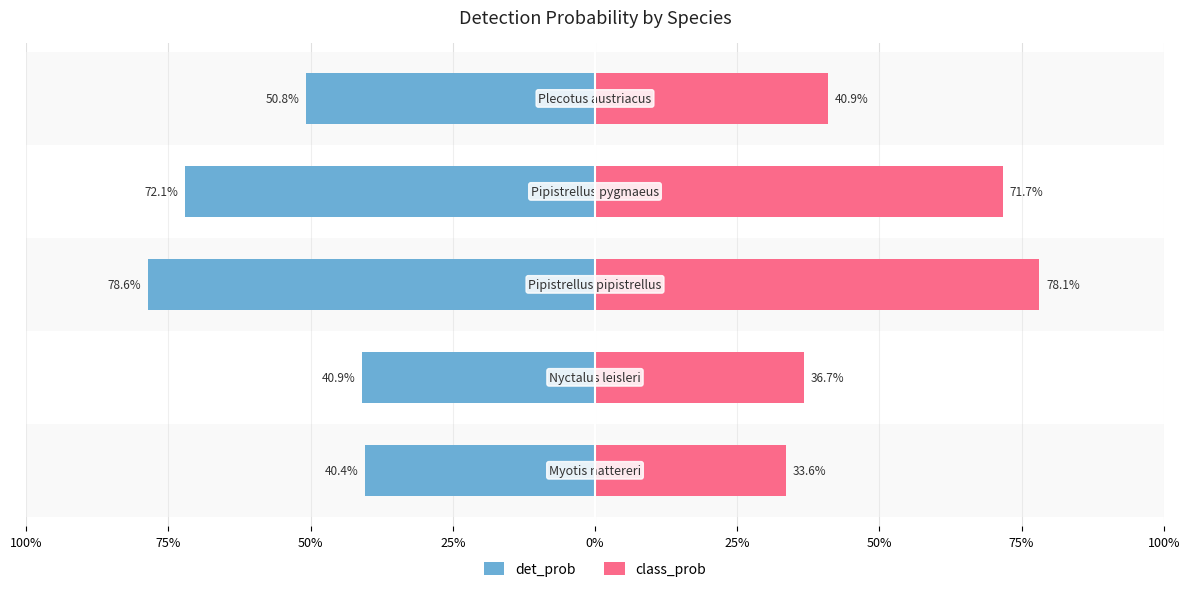

How many bars are there in total?

10